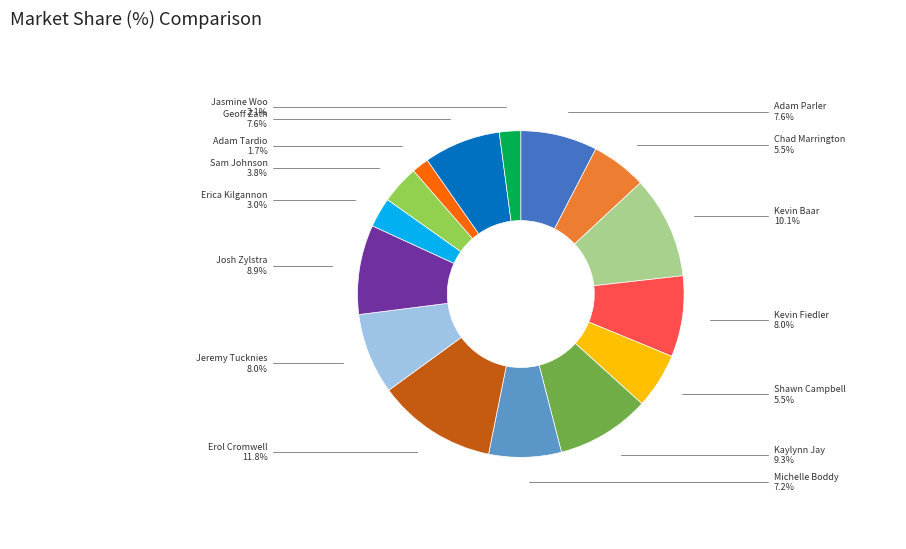

Which category has the biggest portion of the pie?

Erol Cromwell